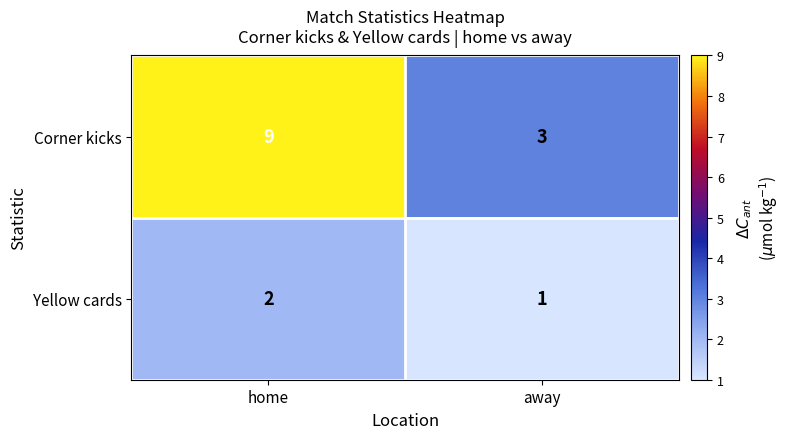

Reading left to right, what are all the values shown in this chart?

Corner kicks: 9	3
Yellow cards: 2	1